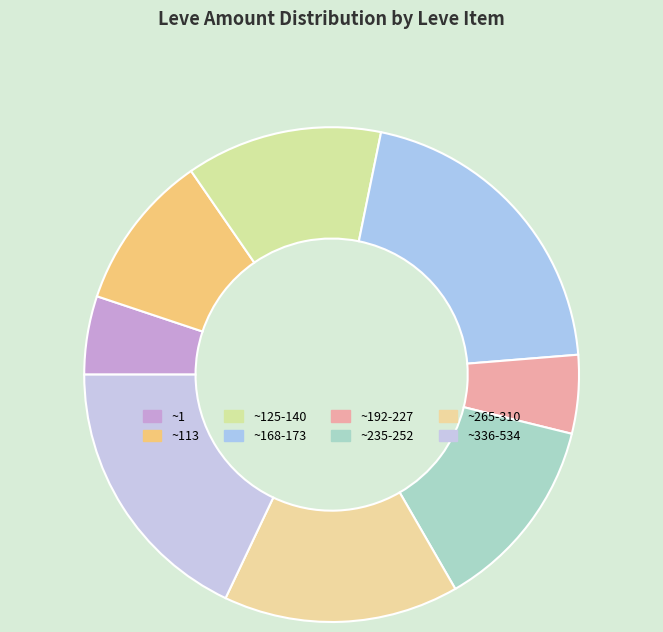

Count the number of slices in the pie.

8